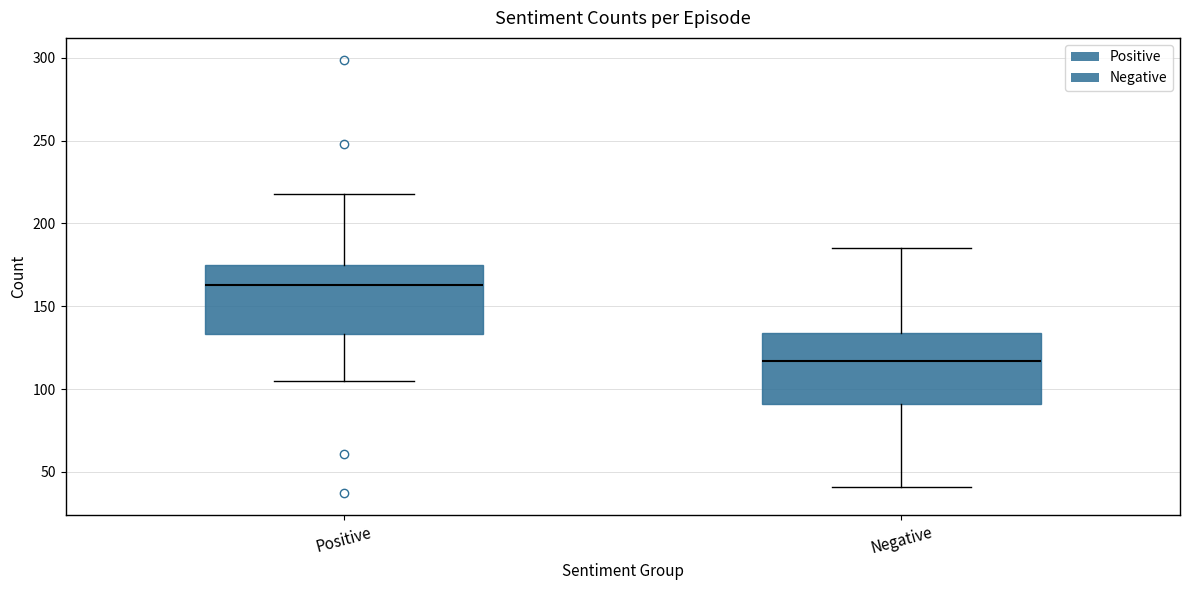

Where is the upper edge of the box for Negative on the y-axis? The values are not printed on the chart, so give them approximately, as read against the axis.

135